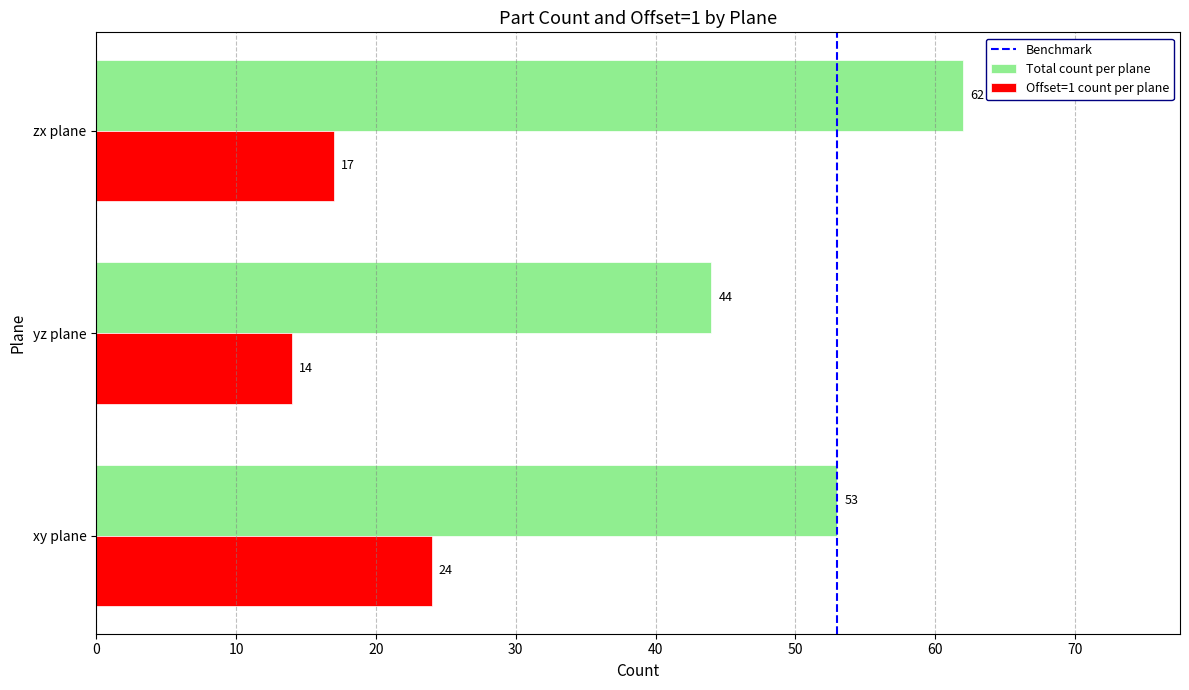

Which series has the largest total across all categories?

Total count per plane